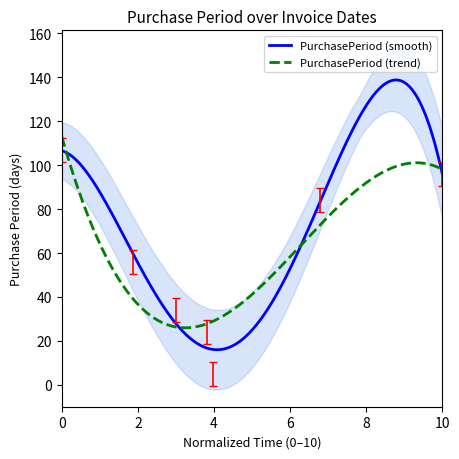

True or false: the data shows -0.6 at 2016-06-01.

False